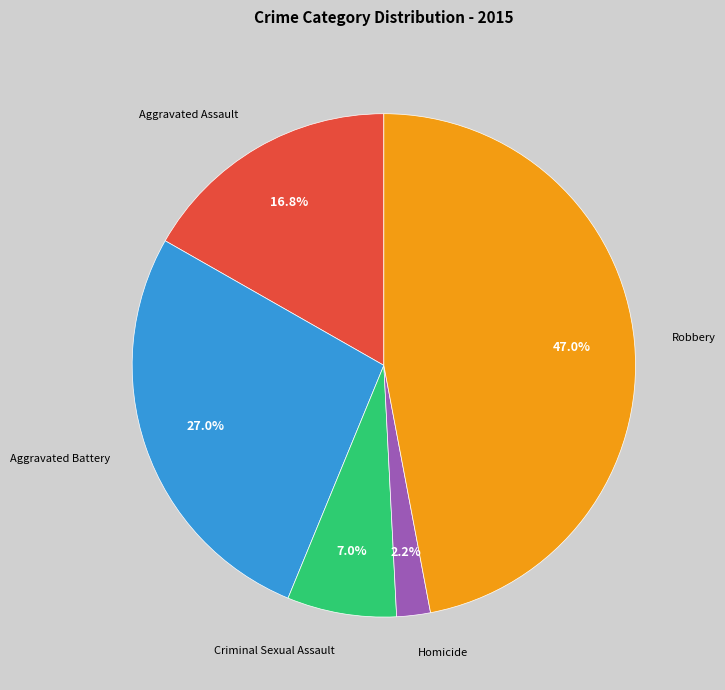

Is it true that Aggravated Battery is 38% of the pie?

False